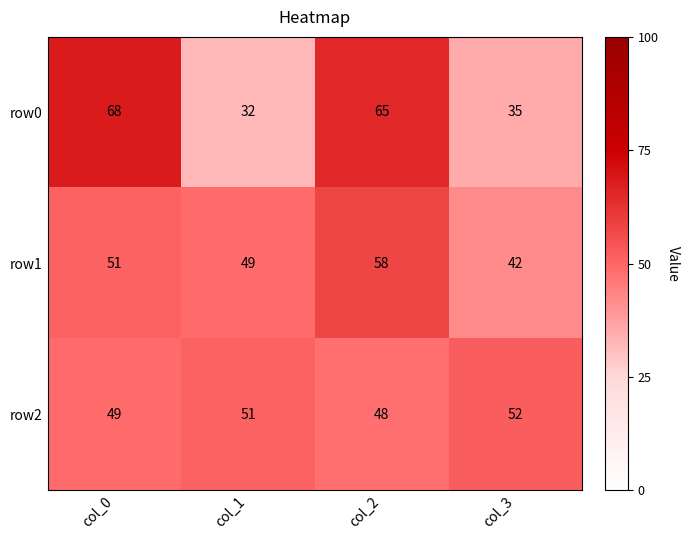

What value does the row1 series have at col_3, to the nearest 5?

40